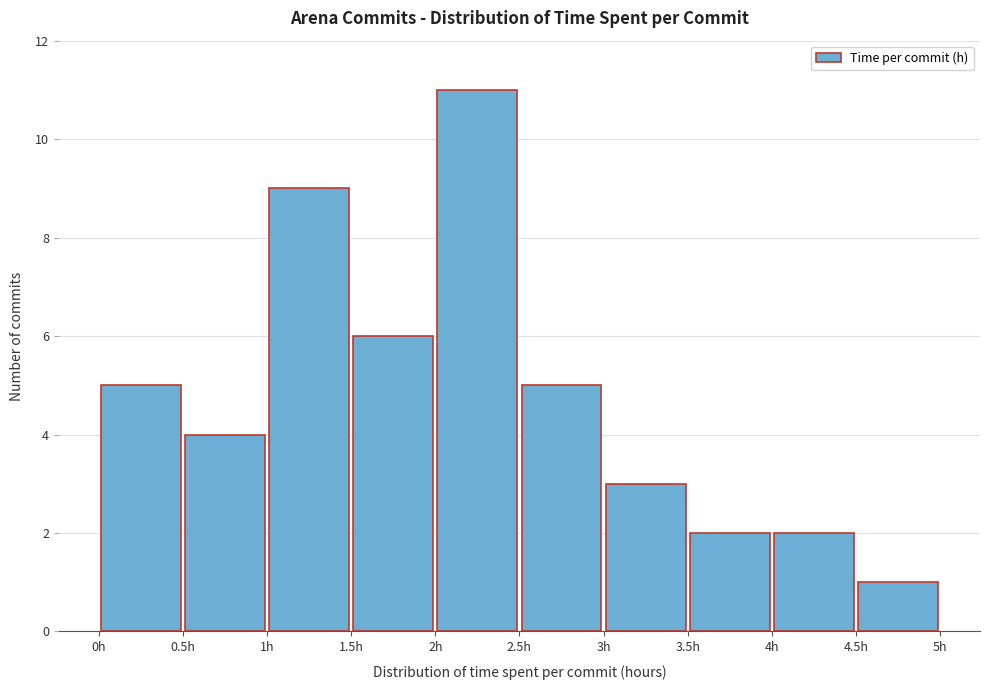

Reading left to right, list every bar in this chart as the range it spans on the x-axis followed by its height. The values are not printed on the chart, so give them approximately, as read against the axis.

0.0 to 0.5: 5
0.5 to 1.0: 4
1.0 to 1.5: 9
1.5 to 2.0: 6
2.0 to 2.5: 11
2.5 to 3.0: 5
3.0 to 3.5: 3
3.5 to 4.0: 2
4.0 to 4.5: 2
4.5 to 5.0: 1